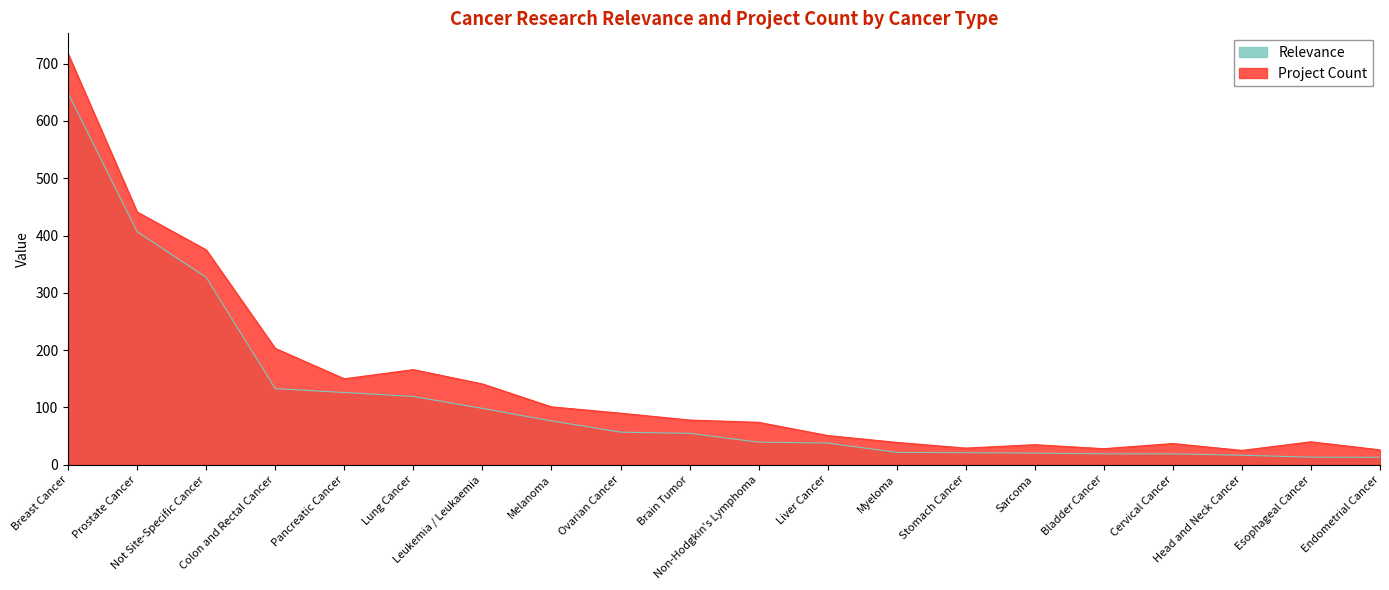

The Project Count series shows 150.0 at Pancreatic Cancer. True or false?

True